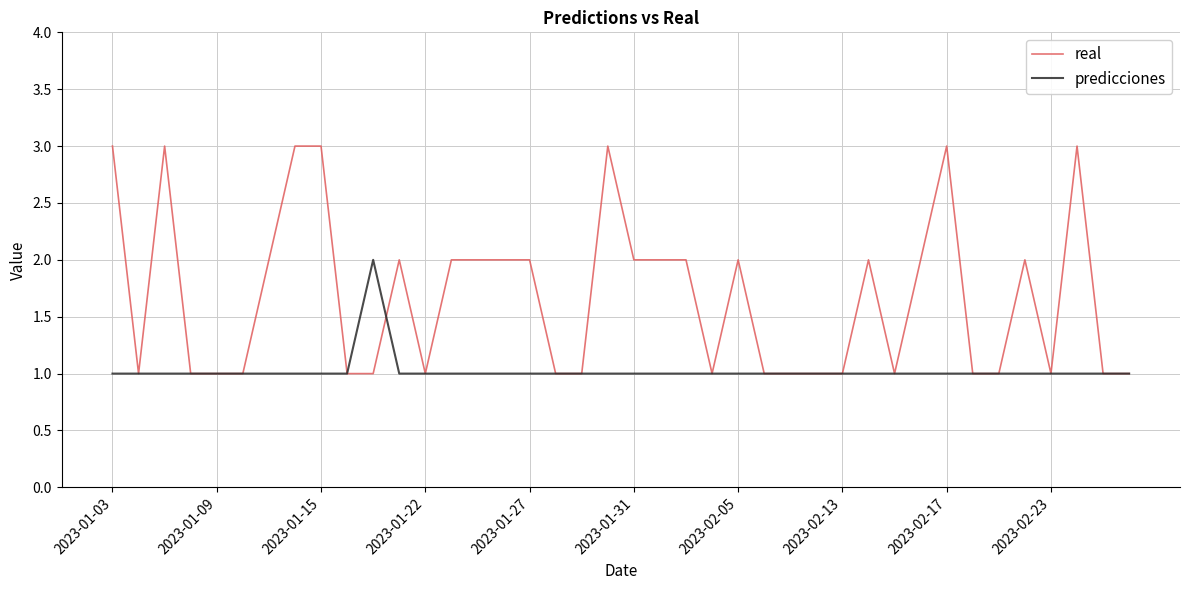

What is the highest value of the real series?

3